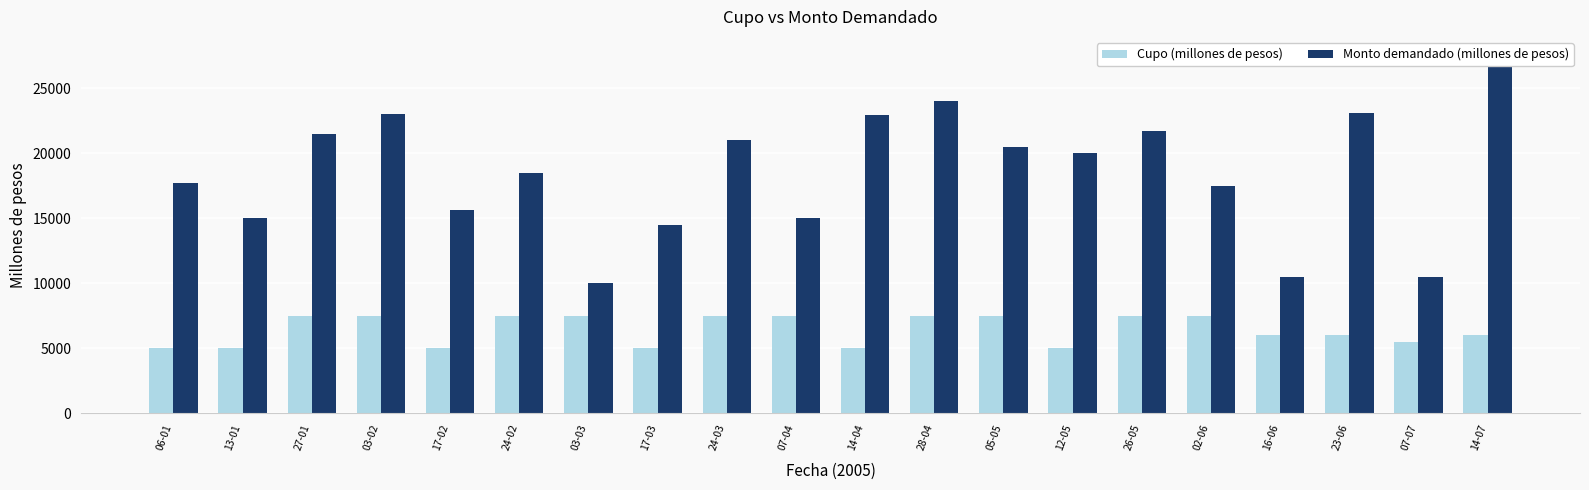

Reading right to left, what are all the values shown in this chart?

Cupo (millones de pesos): 6000	5500	6000	6000	7500	7500	5000	7500	7500	5000	7500	7500	5000	7500	7500	5000	7500	7500	5000	5000
Monto demandado (millones de pesos): 27560	10500	23100	10500	17500	21700	20000	20500	24000	22900	15000	21050	14500	10000	18500	15600	23000	21500	15000	17700